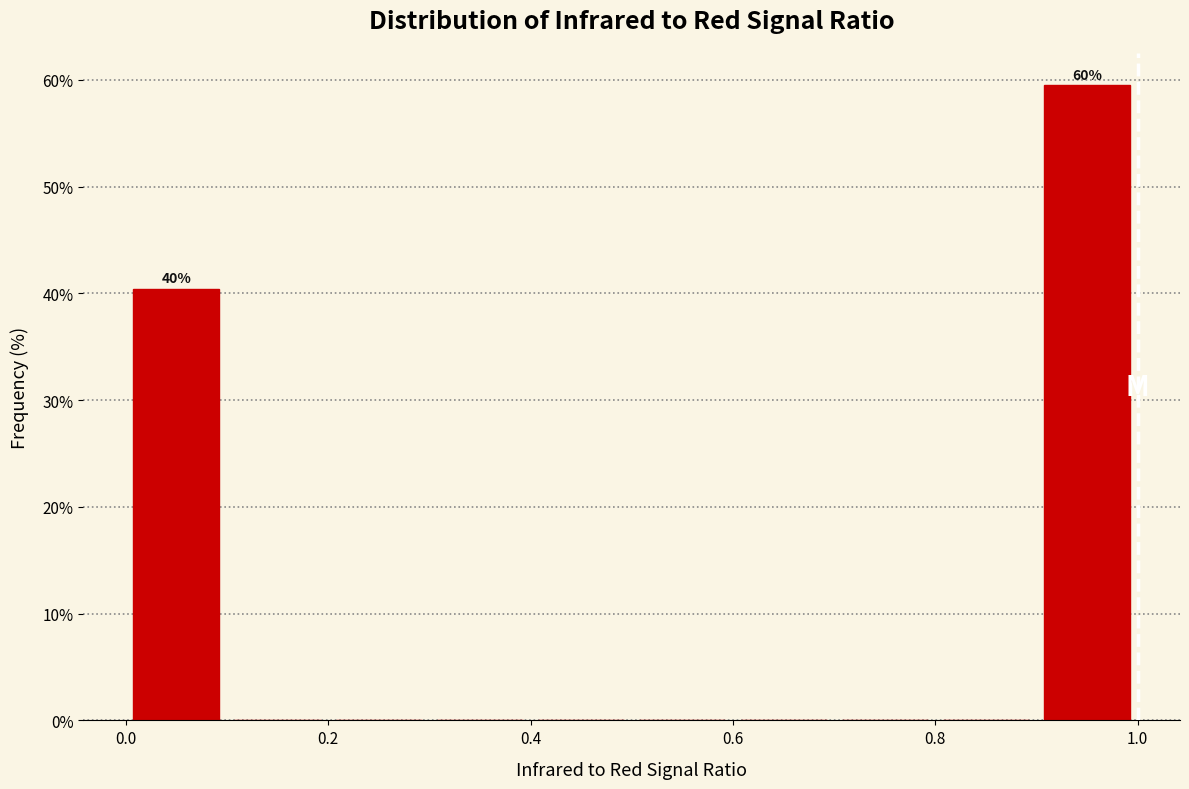

Which range on the x-axis has the tallest bar?

0.9 to 1.0